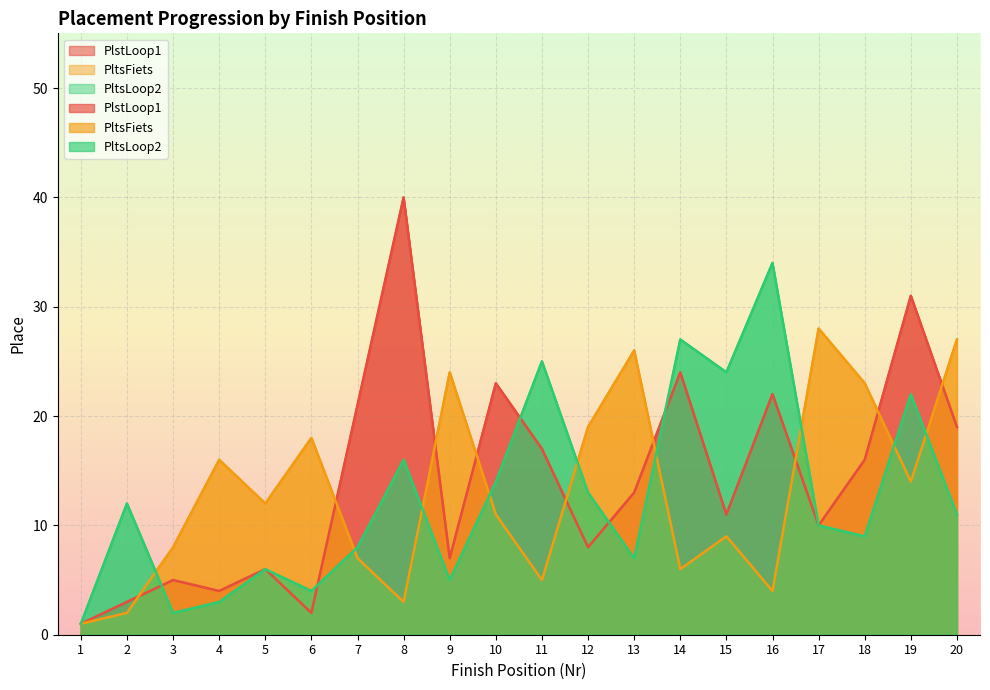

Rank the series by their average value, from lowest to highest.

PltsLoop2, PltsFiets, PlstLoop1